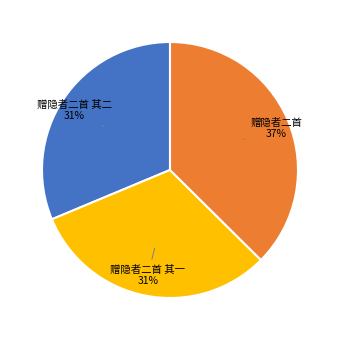

Approximately how many times larger is the value at 赠隐者二首 其二 compared to 赠隐者二首 其一?

1.0